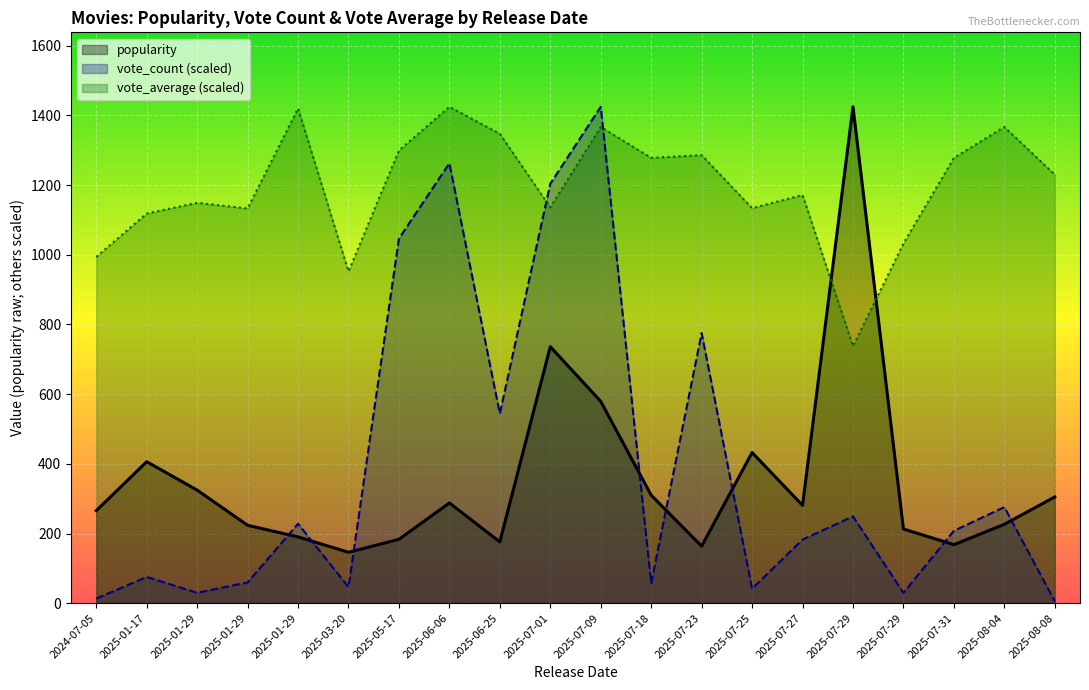

Rank the series by their maximum value, from lowest to highest.

popularity, vote_count, vote_average